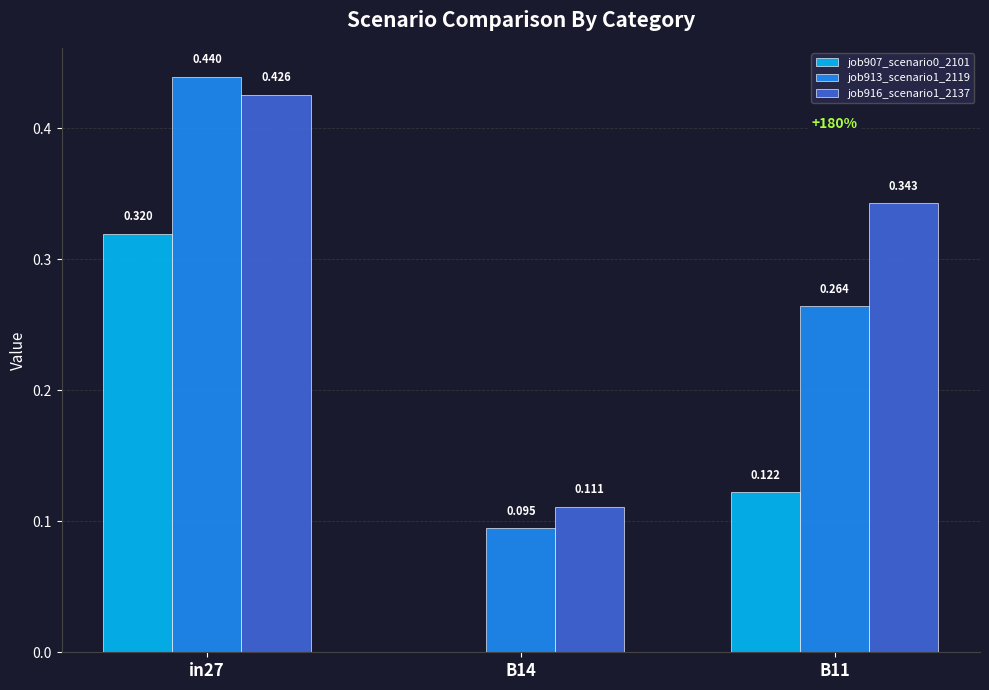

Which series has the largest range (max minus min)?

job913_scenario1_2119